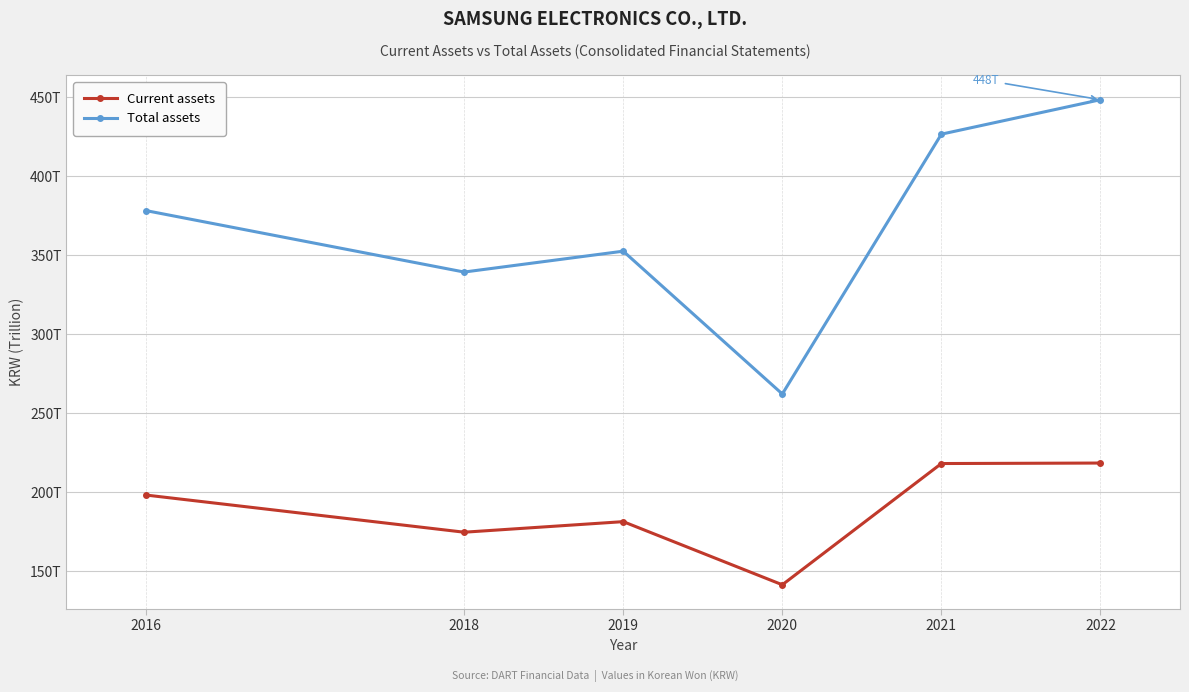

True or false: Total assets has a value of 426.6 at 2021.

True